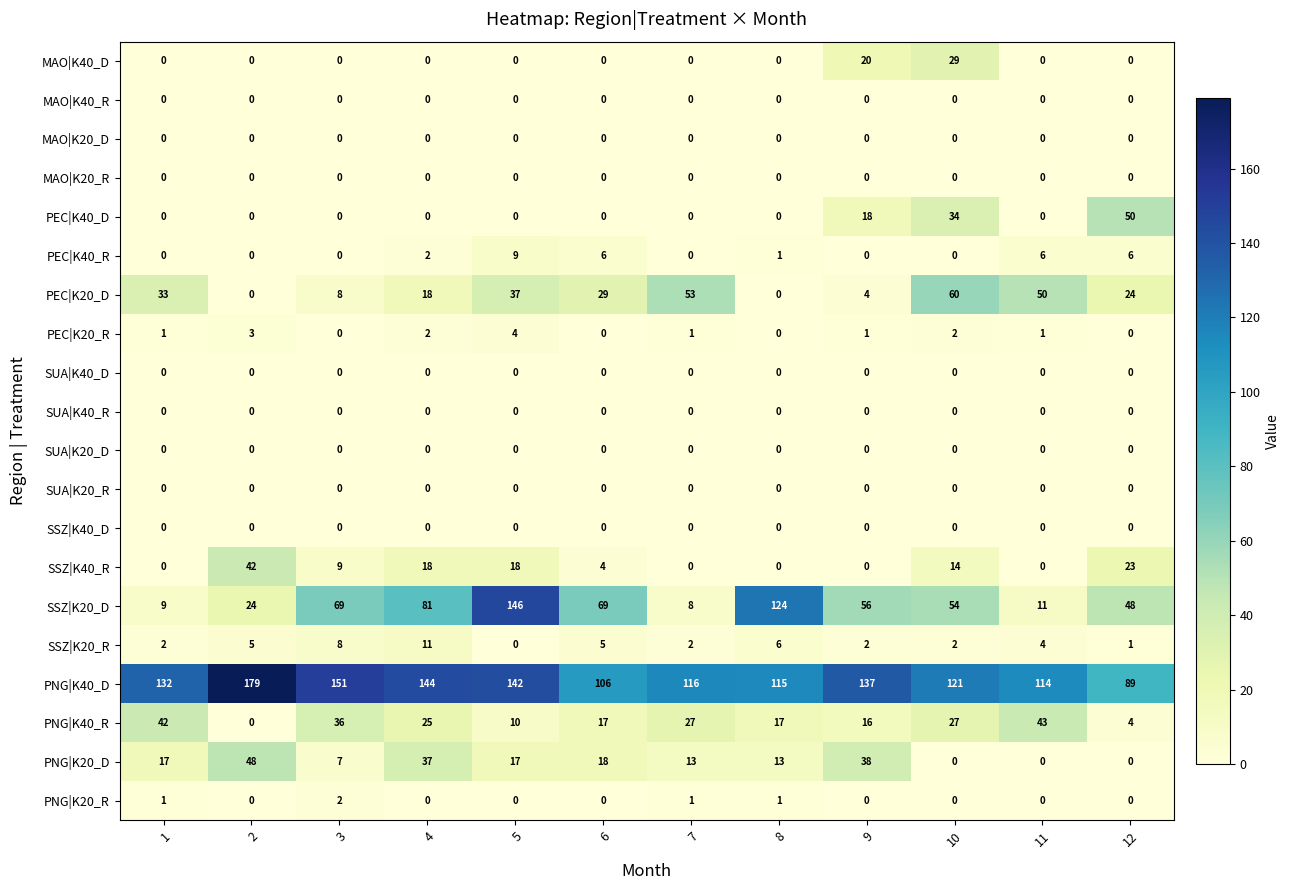

At which label does PEC|K40_R first exceed 1?

4